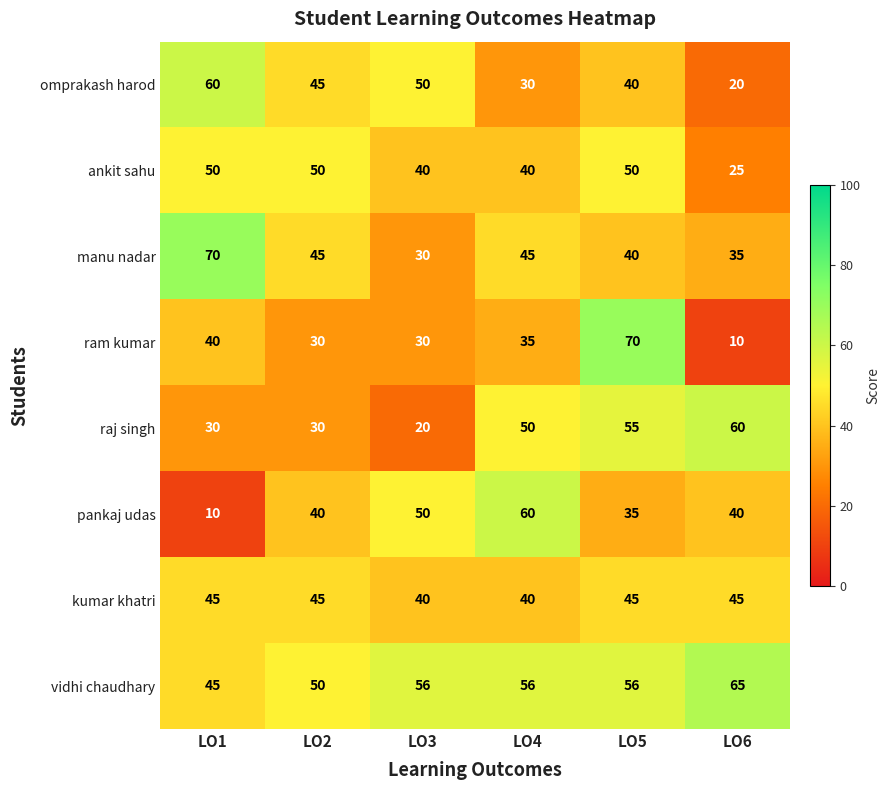

True or false: manu nadar has a value of 30 at LO3.

True